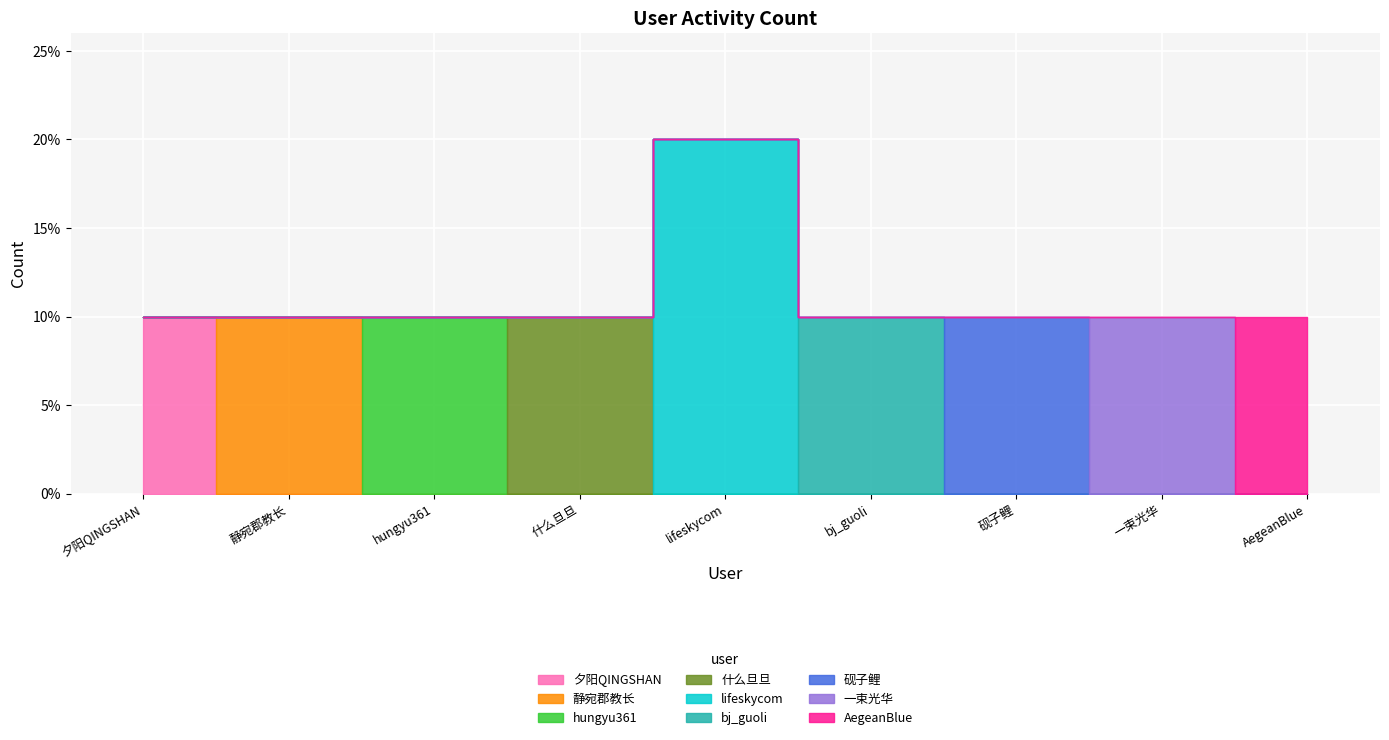

What is the label of the 1st point from the right?

AegeanBlue